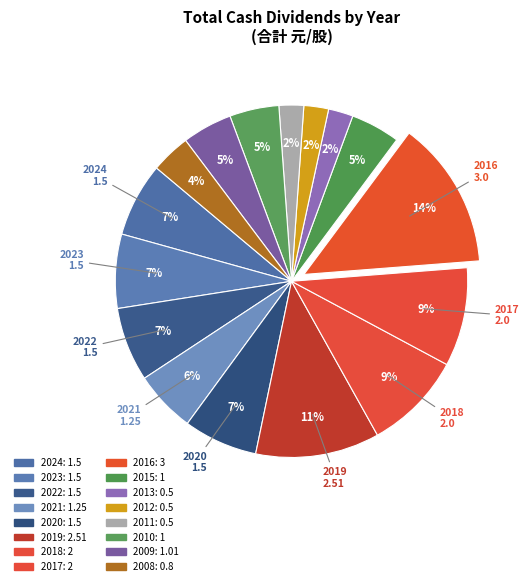

To the nearest percent, what is the combined percentage of 2023 and 2018?

16%